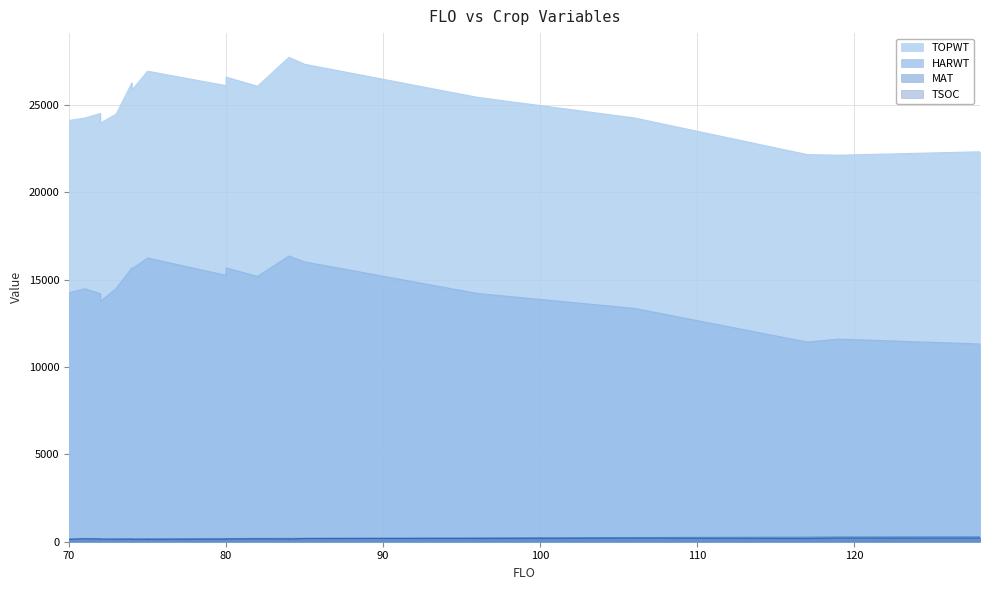

At which label is TSOC closest to 169?

82